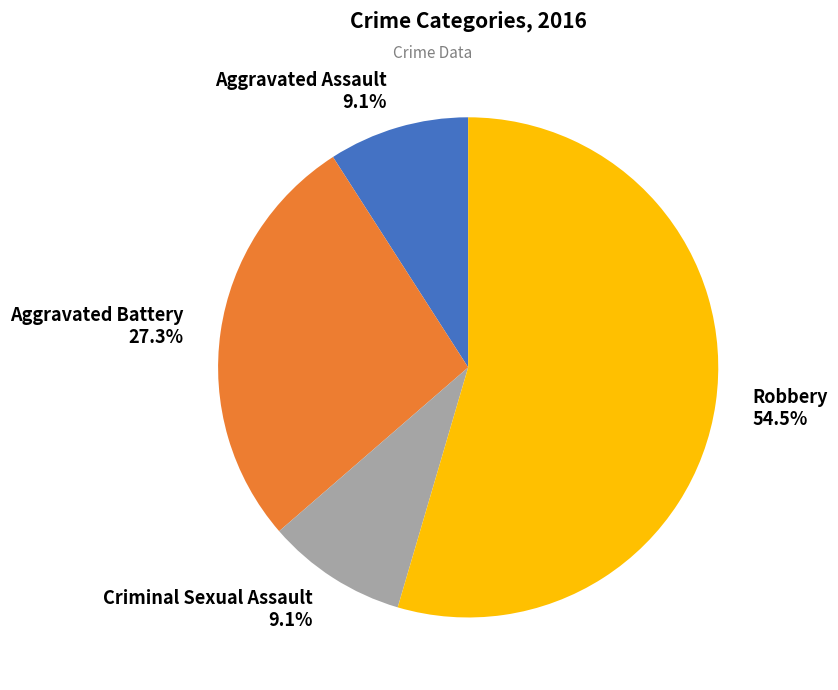

Count the number of slices in the pie.

4